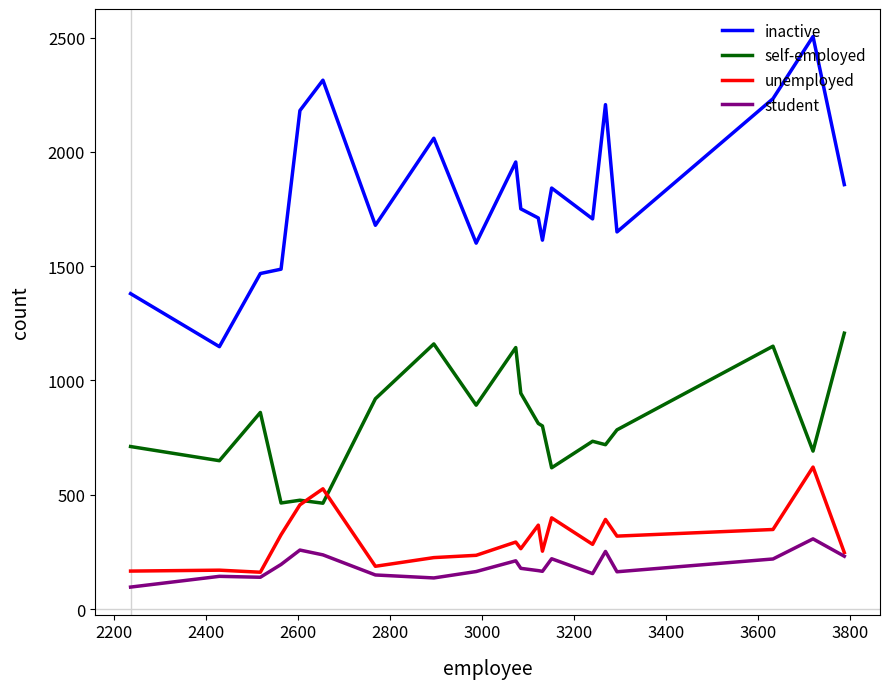

What are all the series names shown in the legend?

inactive, self-employed, unemployed, student